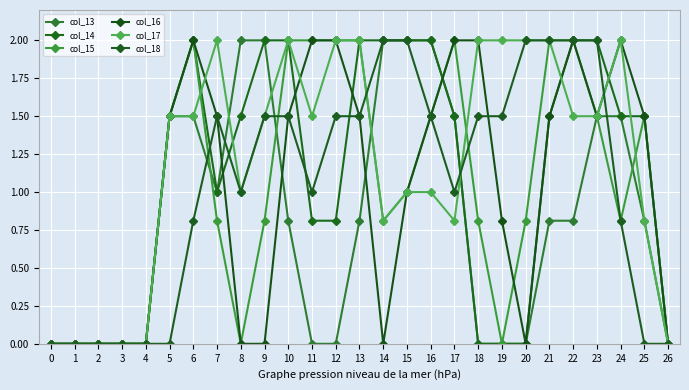

What is the value of the col_16 point at the 14th from the left?

1.5